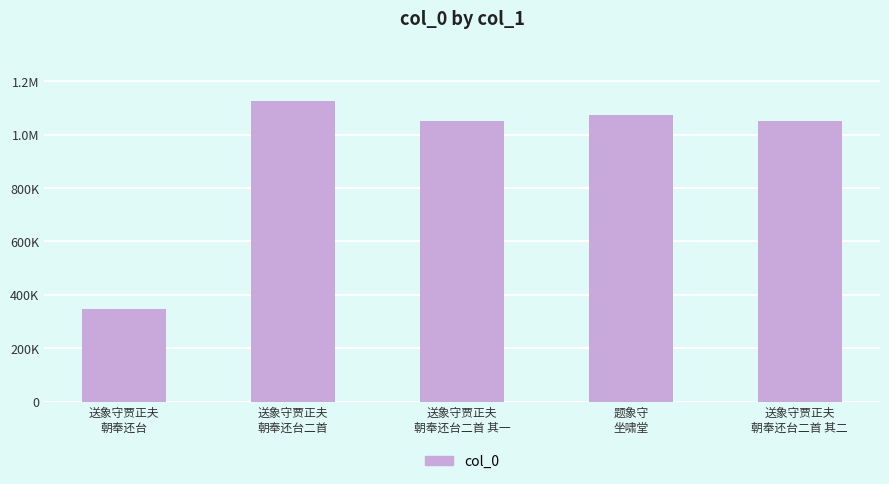

Are the bars horizontal?

No